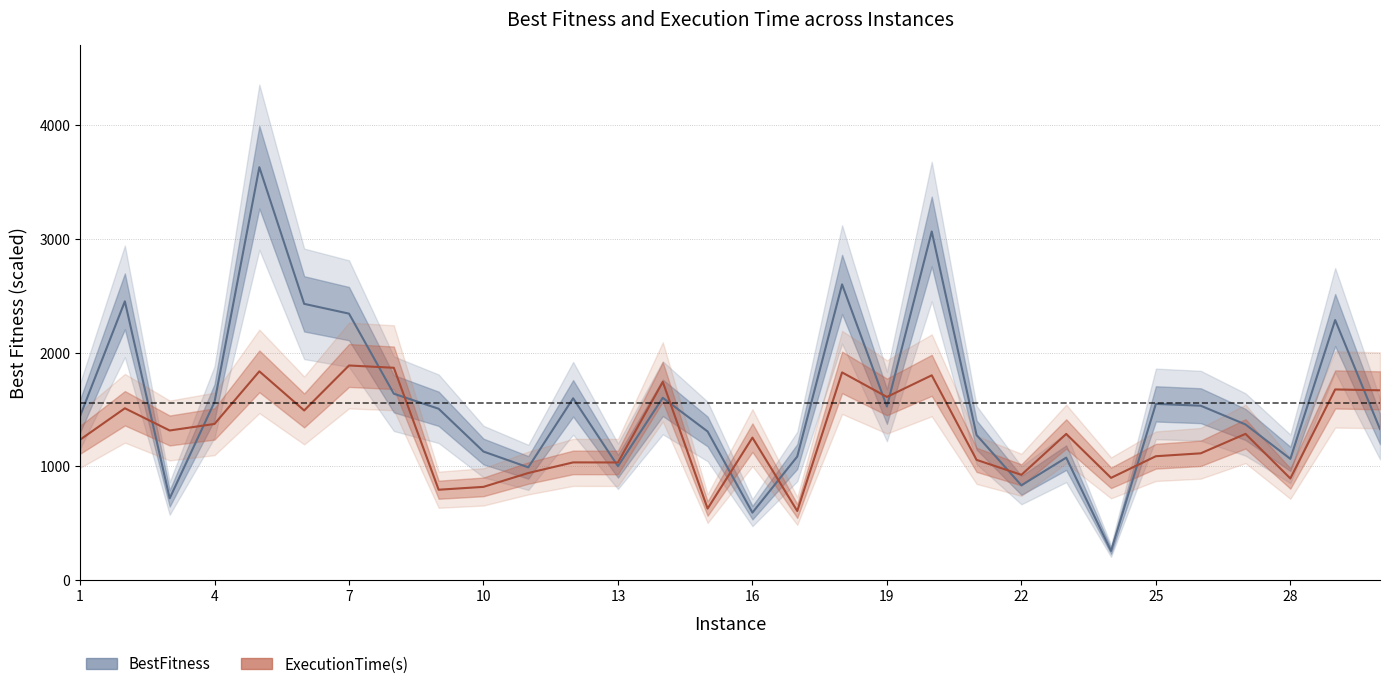

Where do BestFitness and ExecutionTime(s) first cross each other?

2 and 3